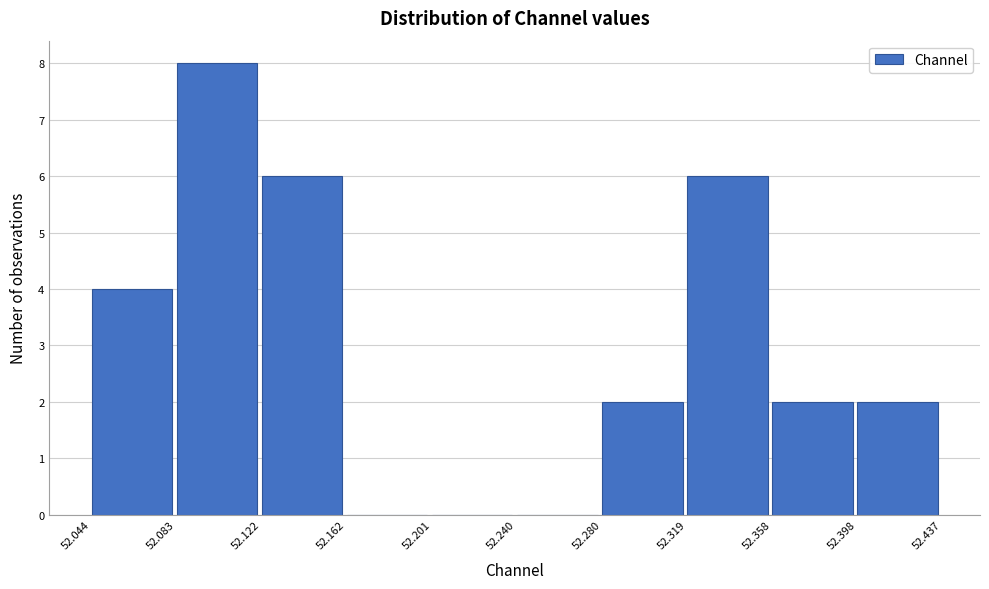

Reading left to right, list every bar in this chart as the range it spans on the x-axis followed by its height. The values are not printed on the chart, so give them approximately, as read against the axis.

52.044 to 52.083: 4
52.083 to 52.122: 8
52.122 to 52.162: 6
52.162 to 52.201: 0
52.201 to 52.240: 0
52.240 to 52.280: 0
52.280 to 52.319: 2
52.319 to 52.358: 6
52.358 to 52.398: 2
52.398 to 52.437: 2